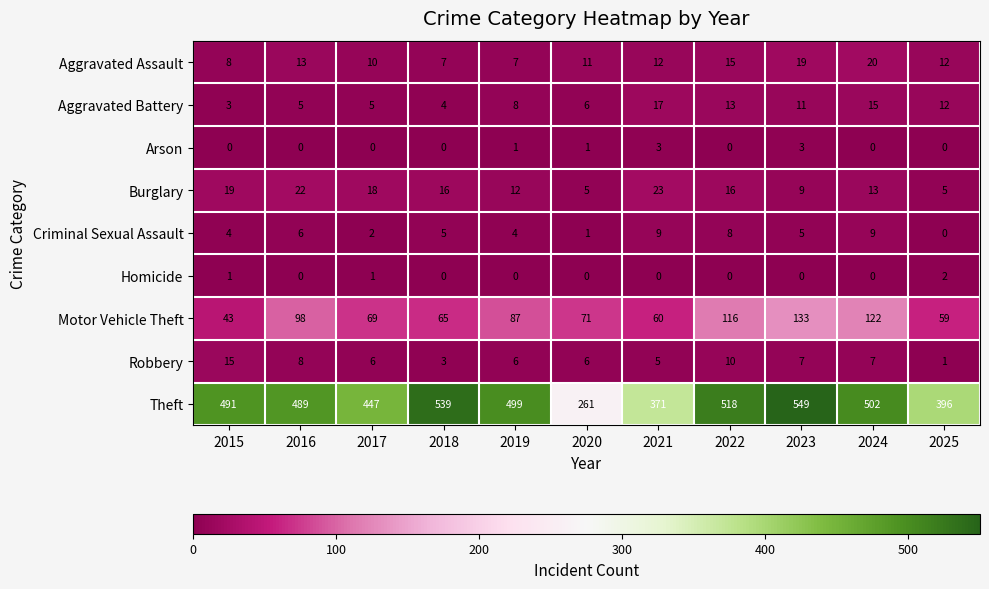

True or false: Aggravated Assault has a value of 21 at 2021.

False